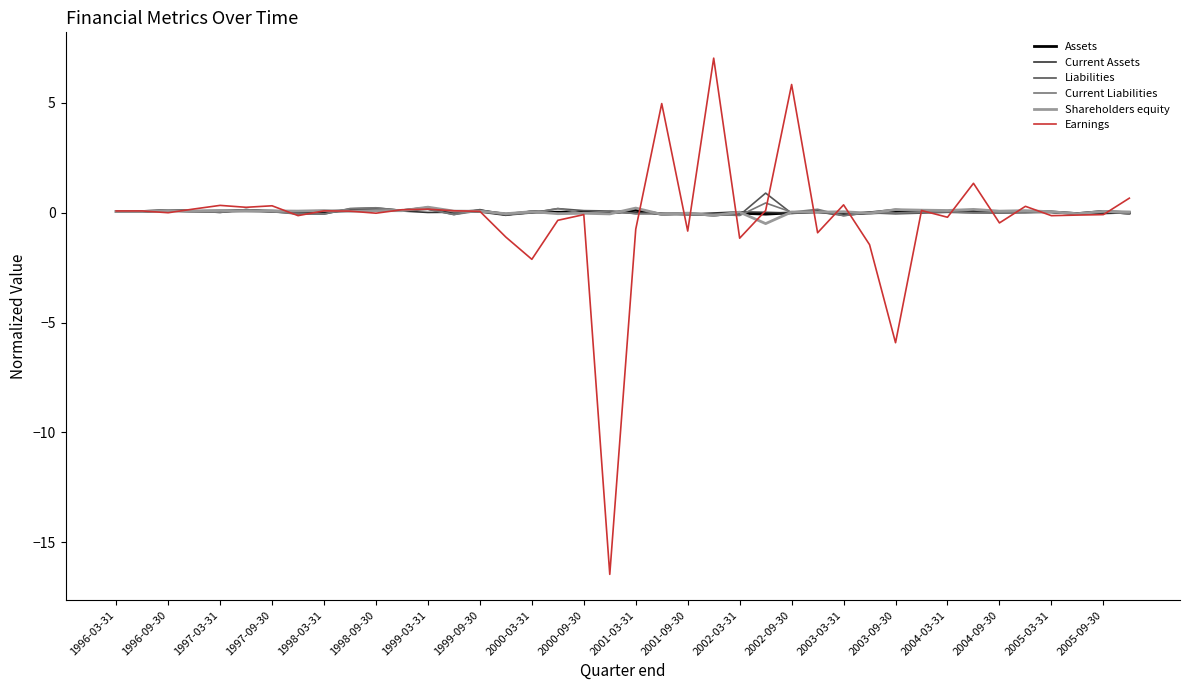

What is the smallest value displayed?

-16.5